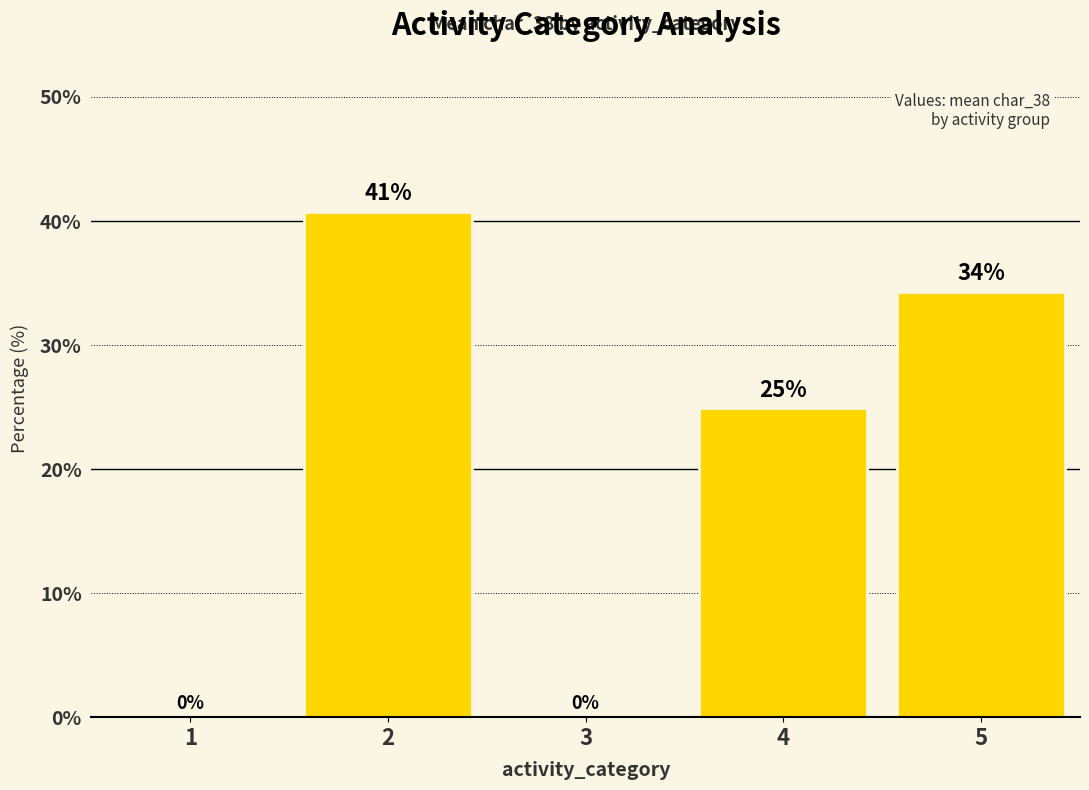

Is it true that the value at 4 is 16.5?

False